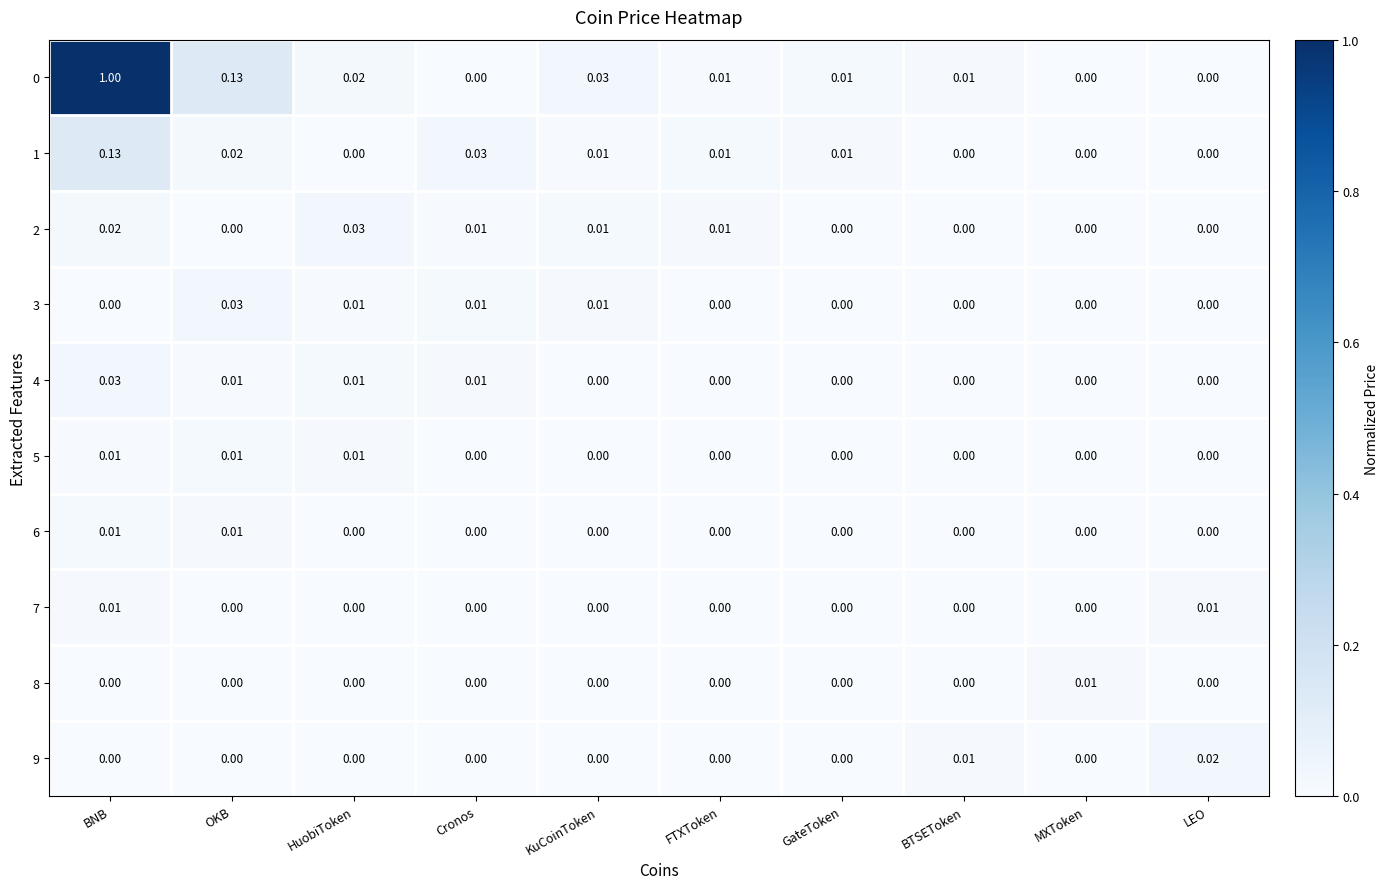

At which category is the sum across all series the highest?

BNB